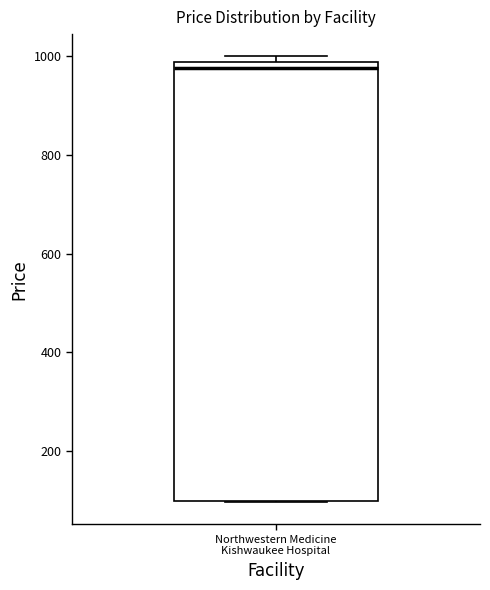

Where is the upper edge of the box for Northwestern Medicine Kishwaukee Hospital on the y-axis? The values are not printed on the chart, so give them approximately, as read against the axis.

980